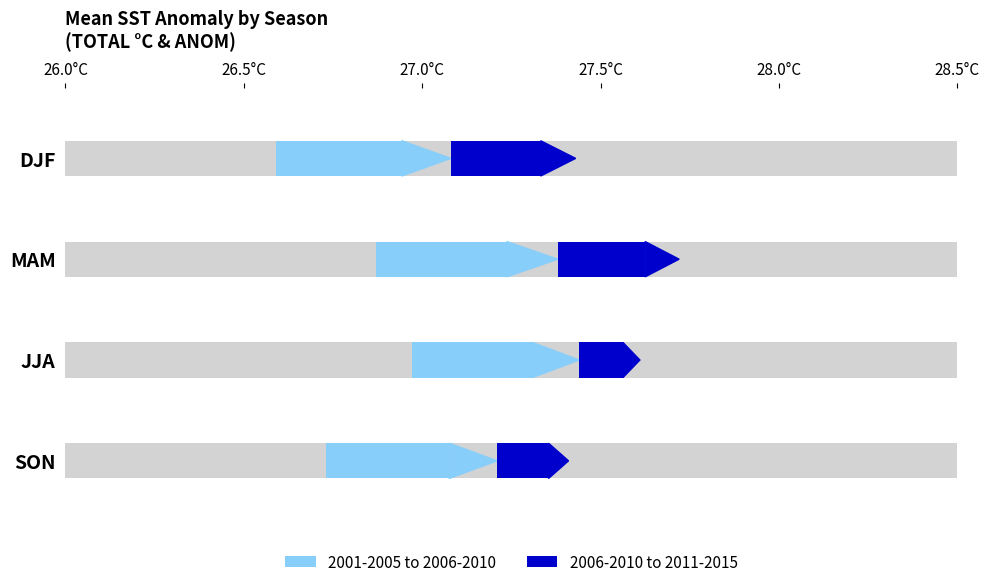

Read the mean_TOTAL value at MAM.

27.4